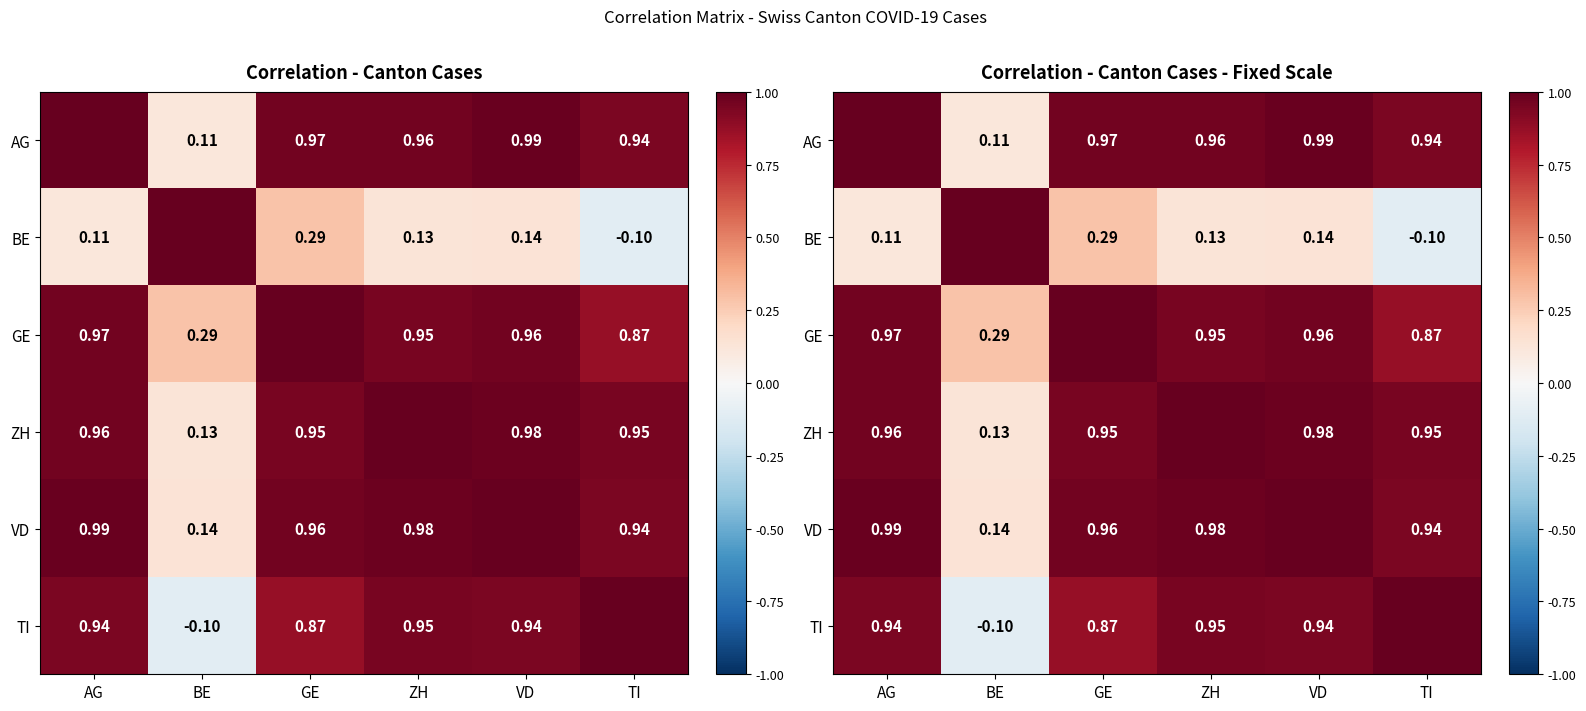

The value of GE at GE is 0.3. True or false?

False